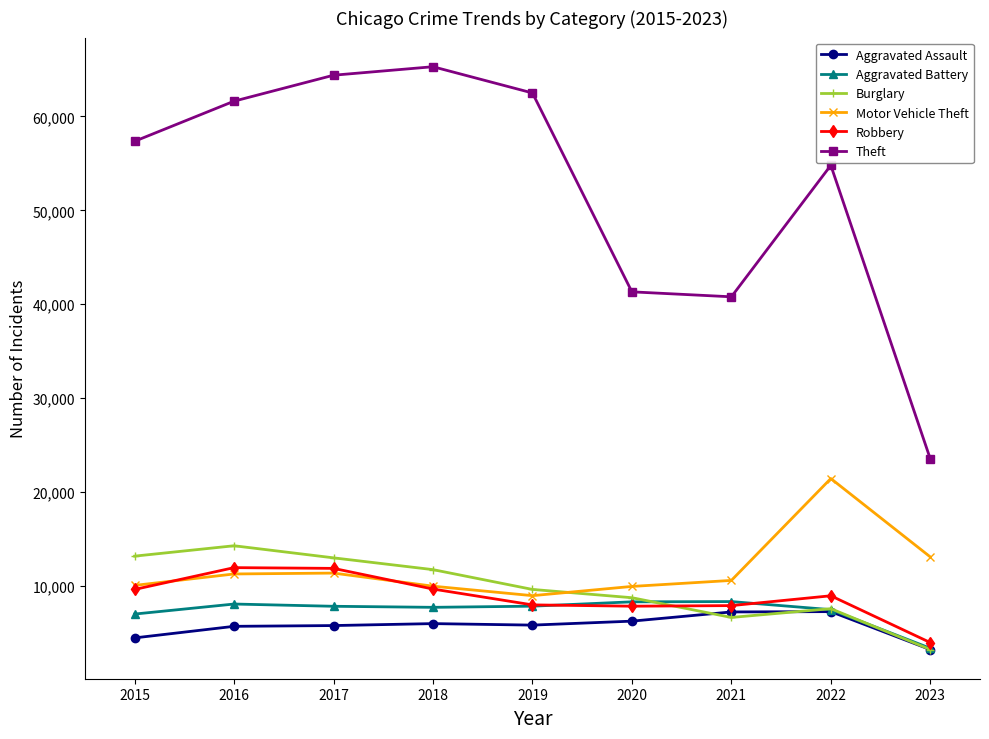

What is the greatest value displayed?

65286